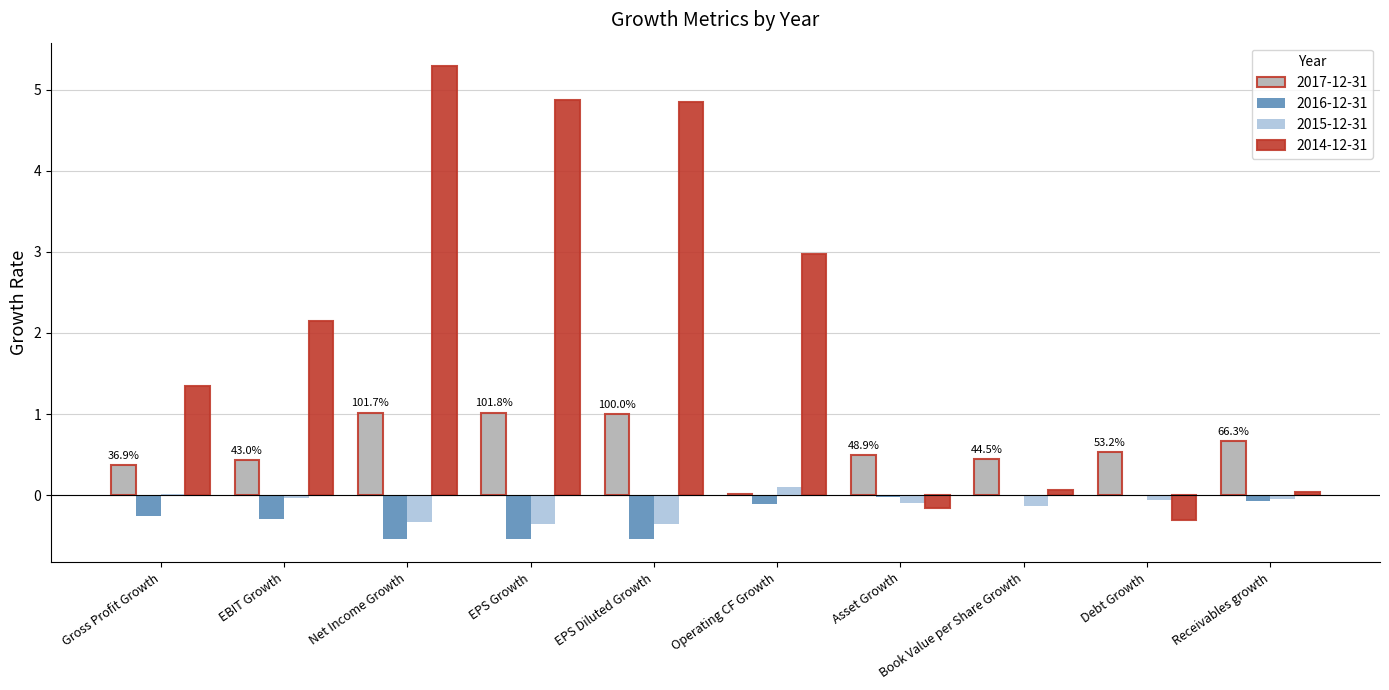

What are all the series names shown in the legend?

2017-12-31, 2016-12-31, 2015-12-31, 2014-12-31